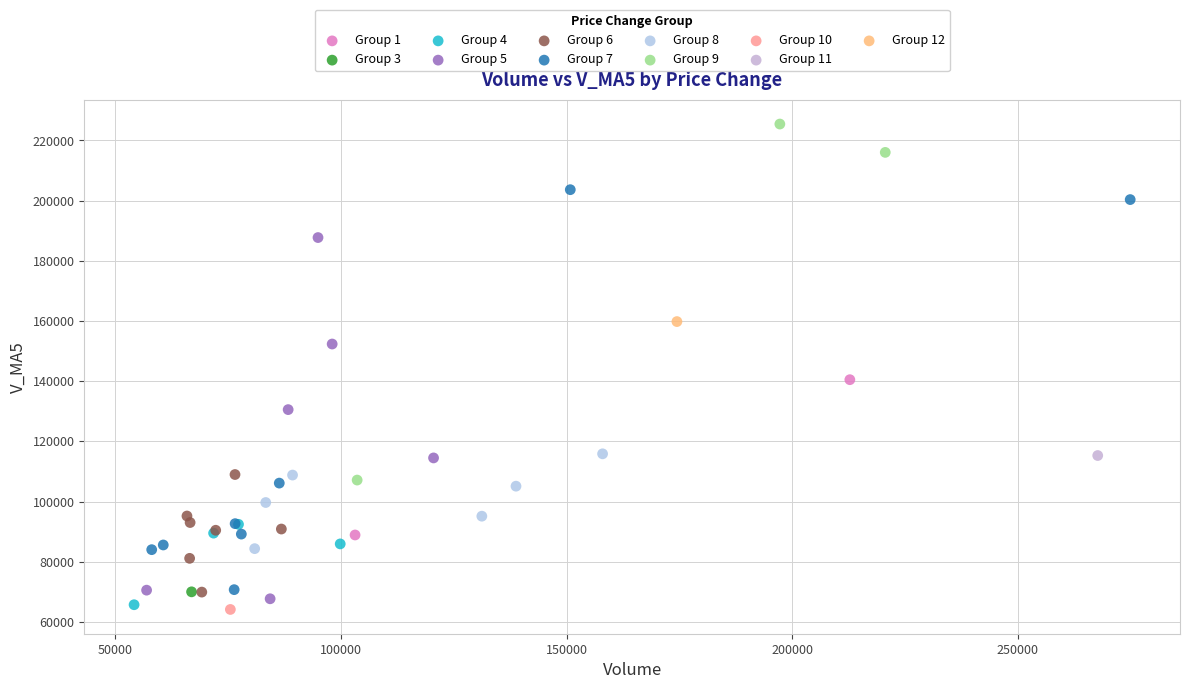

What are all the series names shown in the legend?

Group 1, Group 3, Group 4, Group 5, Group 6, Group 7, Group 8, Group 9, Group 10, Group 11, Group 12